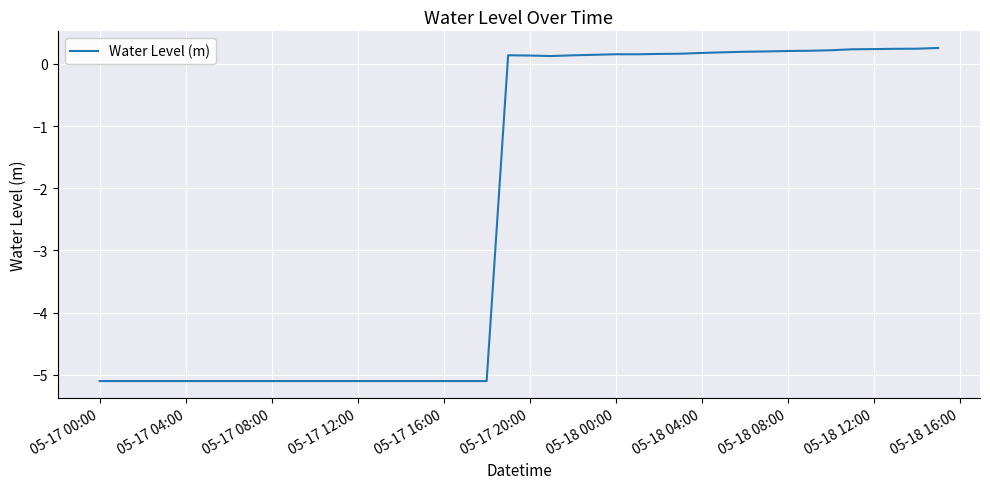

What is the maximum value shown in the chart?

0.3